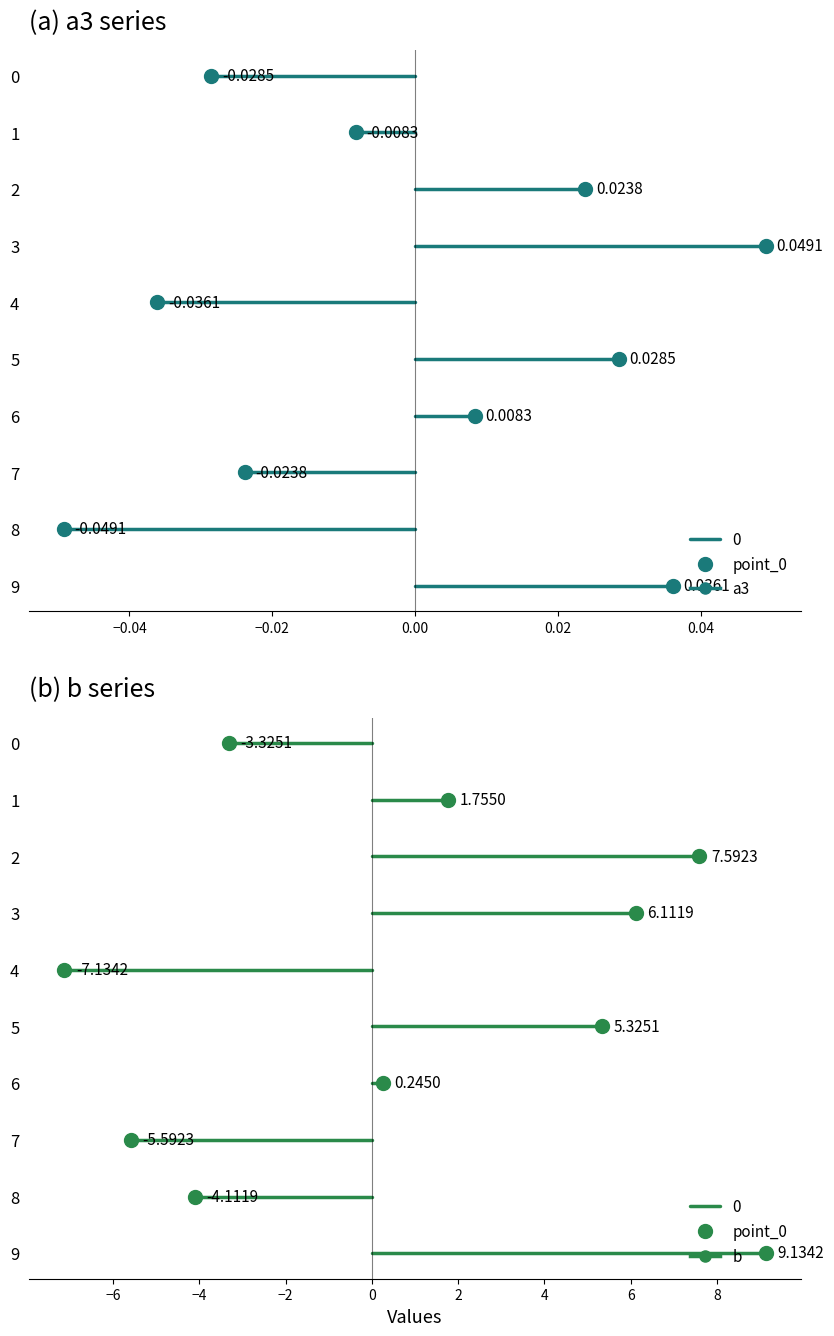

The value of a0 at 4 is 0.0. True or false?

False